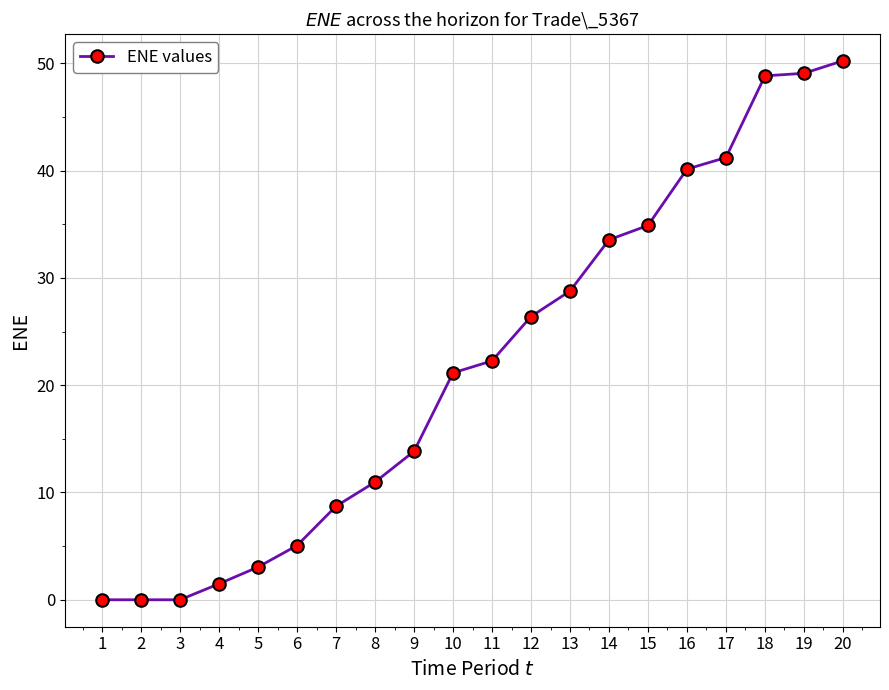

True or false: the data has more than 2 interior local peaks.

False